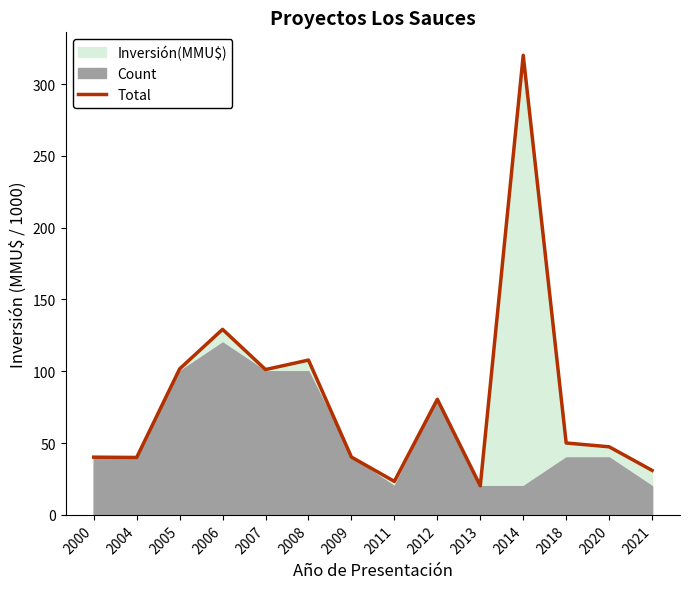

What value does the data have at 2020?

47.4